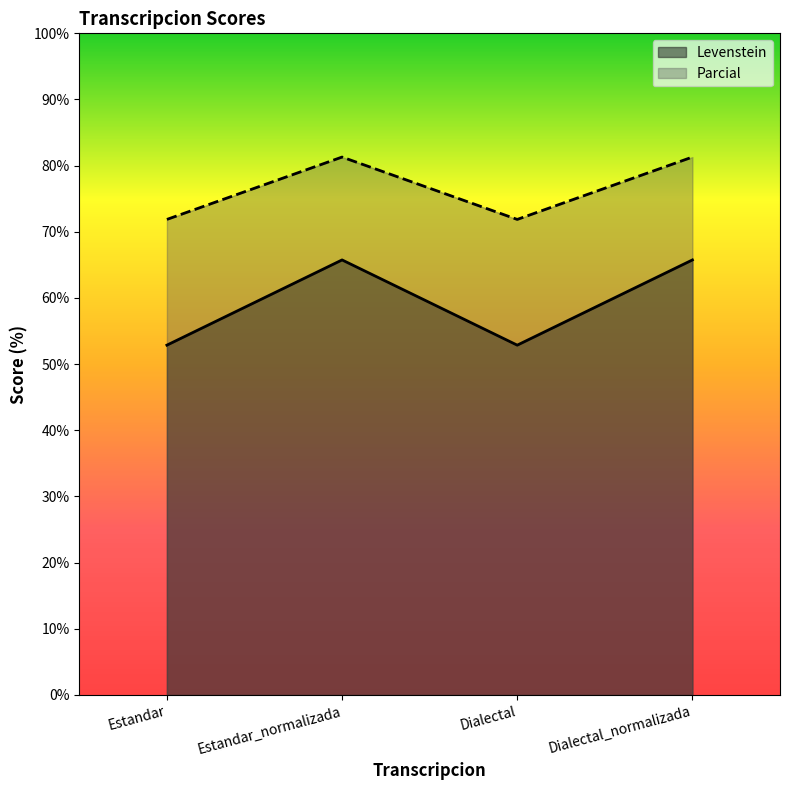

In Parcial, how many points are higher than both neighbors (excluding endpoints)?

1